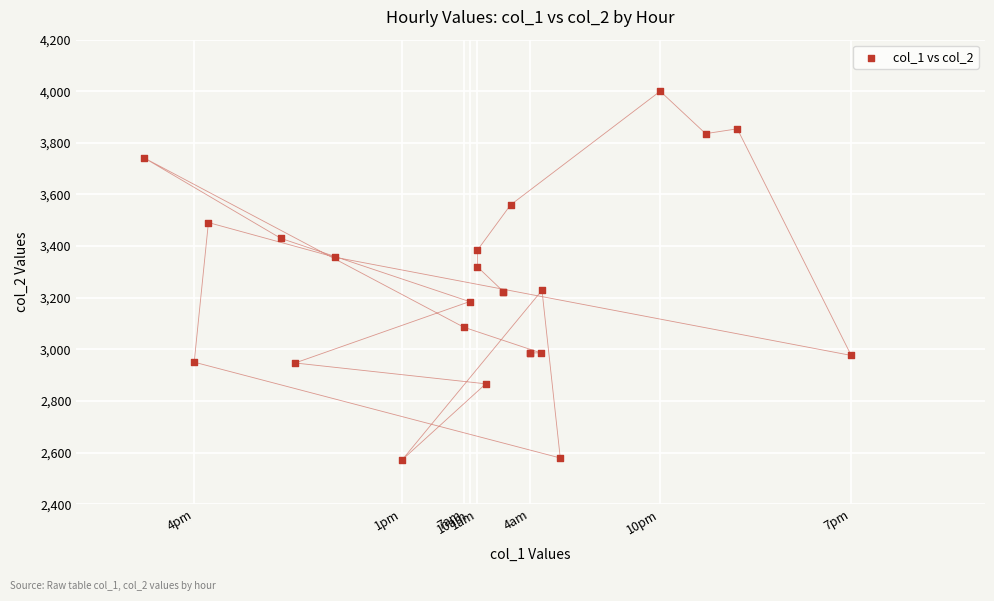

What Y value in the scatter plot is closest to 3285?

3319.8